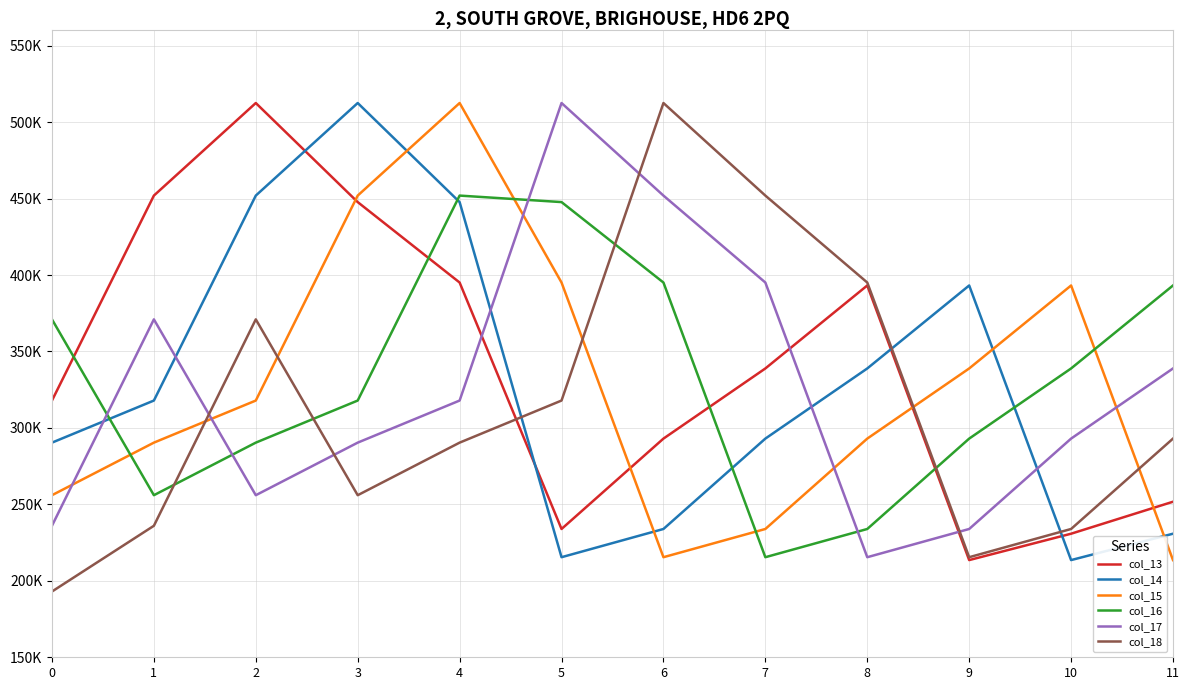

Is this an area chart (filled region under the line)?

No